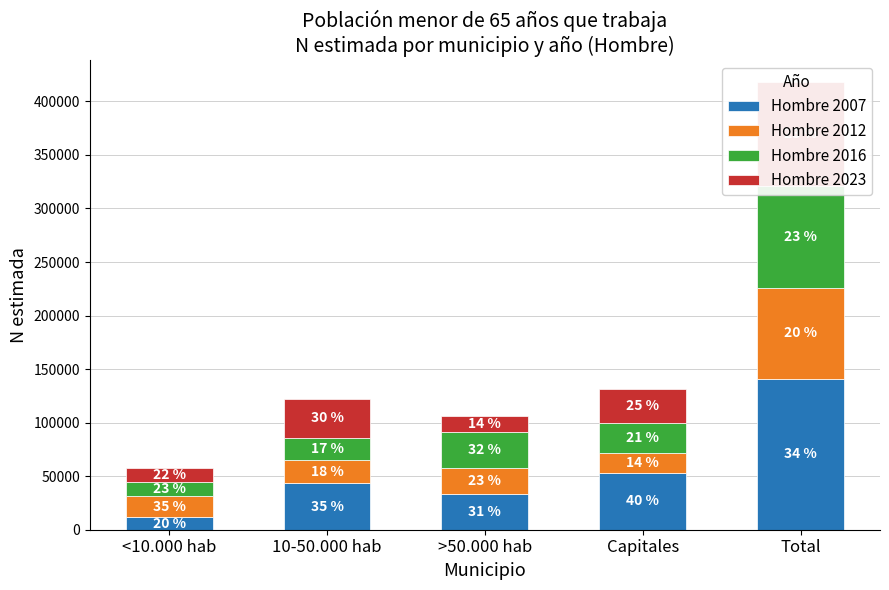

What is the difference between the second highest and minimum values in the Hombre 2023 series?

24295